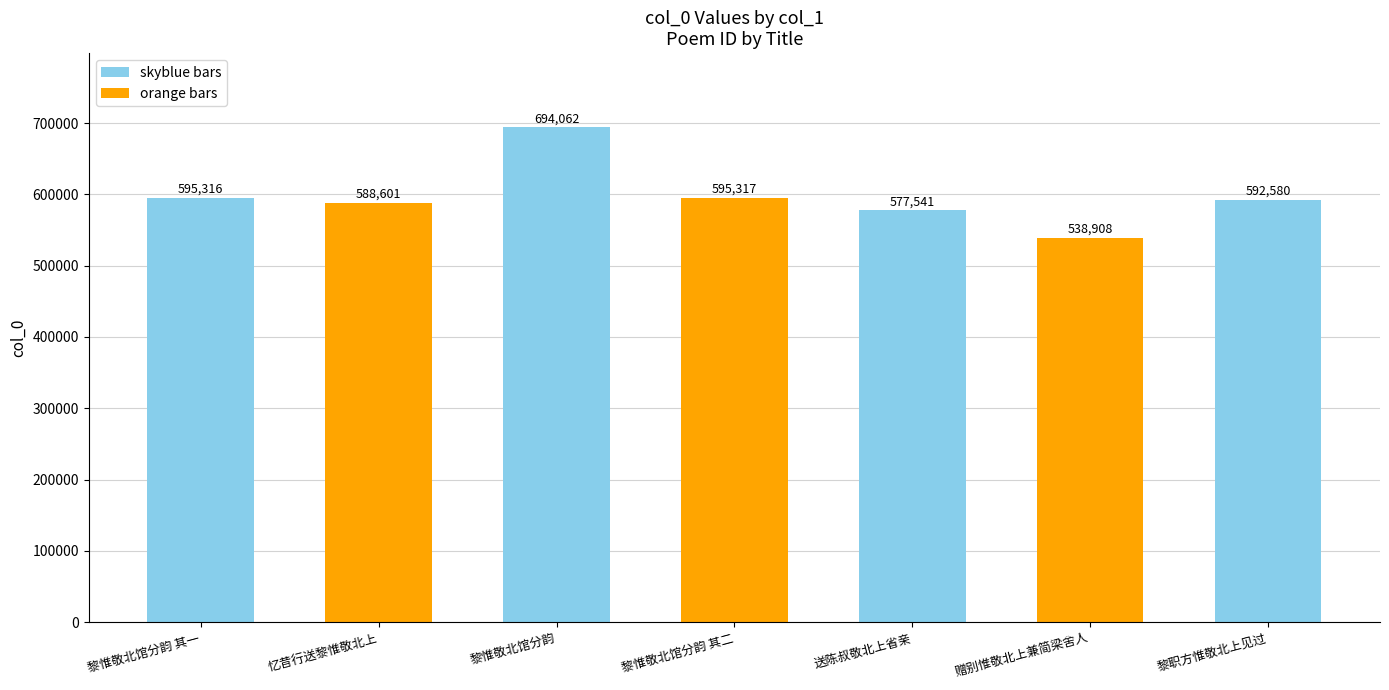

What is the approximate value at 黎惟敬北馆分韵 其一?

595316